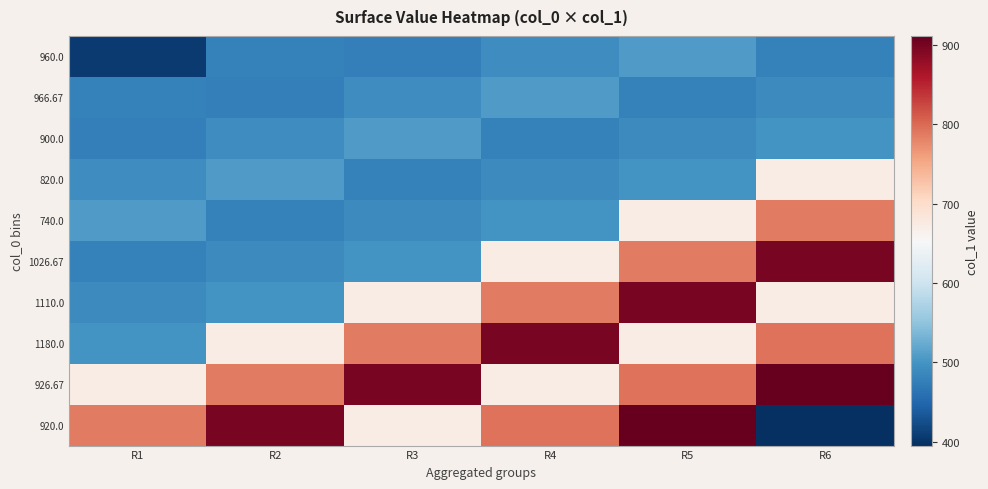

Reading left to right, list all the values displayed in this chart.

960.0: R1=405.0	R2=479.2	R3=475.9	R4=492.8	R5=506.2	R6=479.2
966.67: R1=479.2	R2=475.9	R3=492.8	R4=506.2	R5=479.2	R6=489.4
900.0: R1=475.9	R2=492.8	R3=506.2	R4=479.2	R5=489.4	R6=499.5
820.0: R1=492.8	R2=506.2	R3=479.2	R4=489.4	R5=499.5	R6=671.6
740.0: R1=506.2	R2=479.2	R3=489.4	R4=499.5	R5=671.6	R6=786.4
1026.67: R1=479.2	R2=489.4	R3=499.5	R4=671.6	R5=786.4	R6=897.8
1110.0: R1=489.4	R2=499.5	R3=671.6	R4=786.4	R5=897.8	R6=671.6
1180.0: R1=499.5	R2=671.6	R3=786.4	R4=897.8	R5=671.6	R6=793.1
926.67: R1=671.6	R2=786.4	R3=897.8	R4=671.6	R5=793.1	R6=911.2
920.0: R1=786.4	R2=897.8	R3=671.6	R4=793.1	R5=911.2	R6=394.9